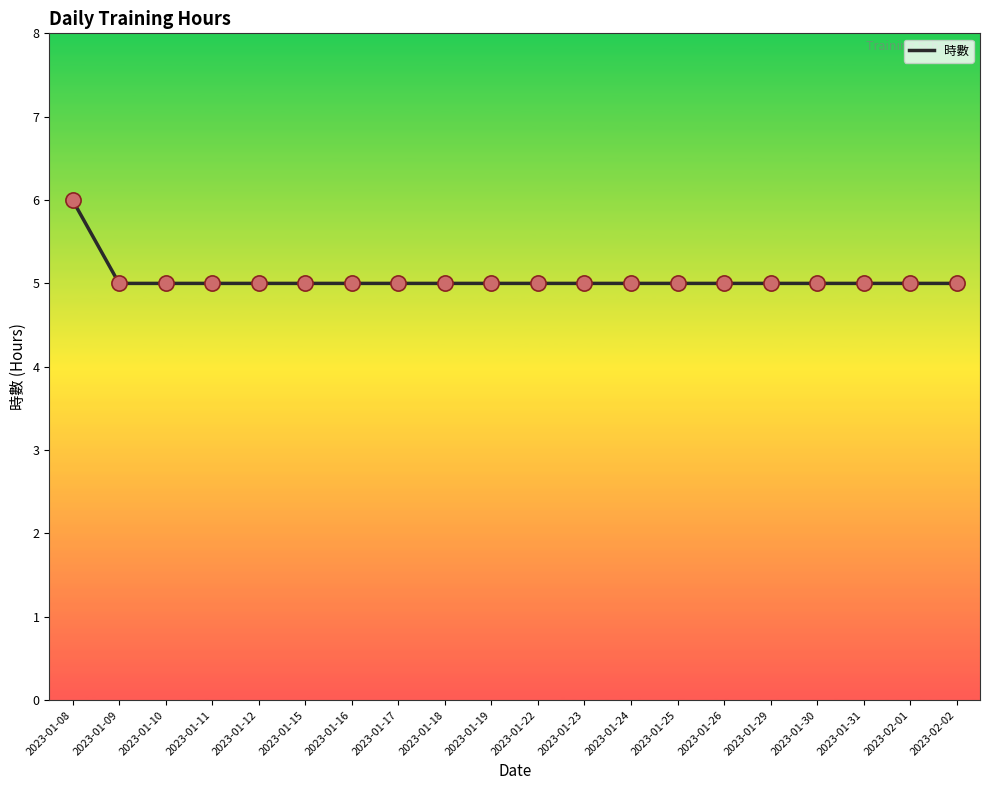

Approximately how many times larger is the value at 2023-01-23 compared to 2023-01-18?

1.0